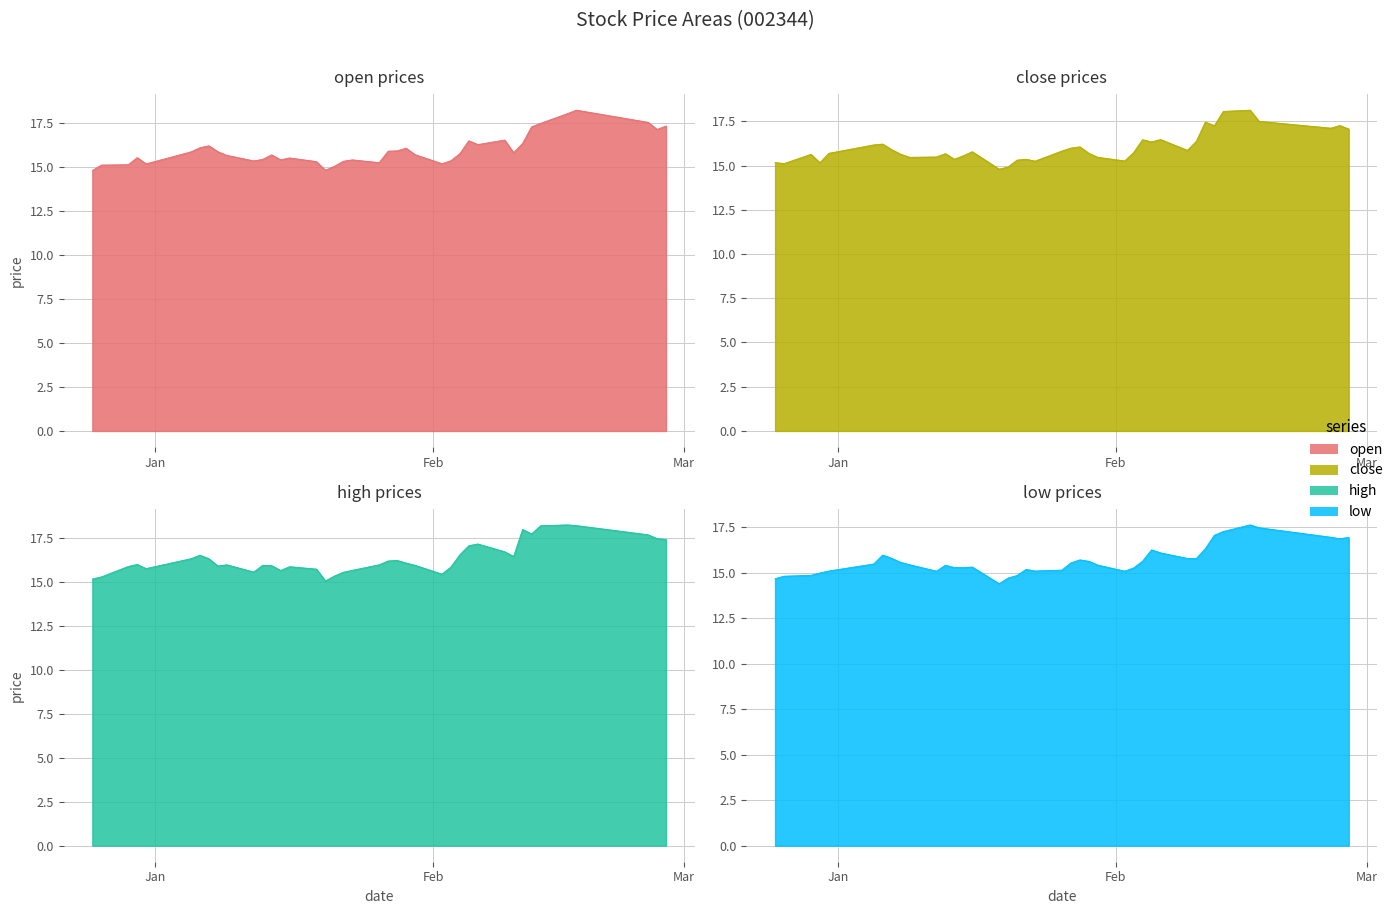

At which label is close closest to 16?

2015-01-27